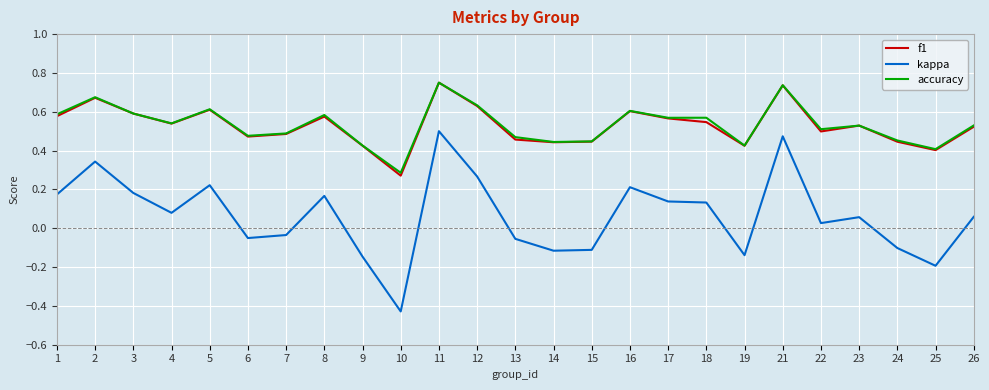

At which label does accuracy reach its minimum?

10